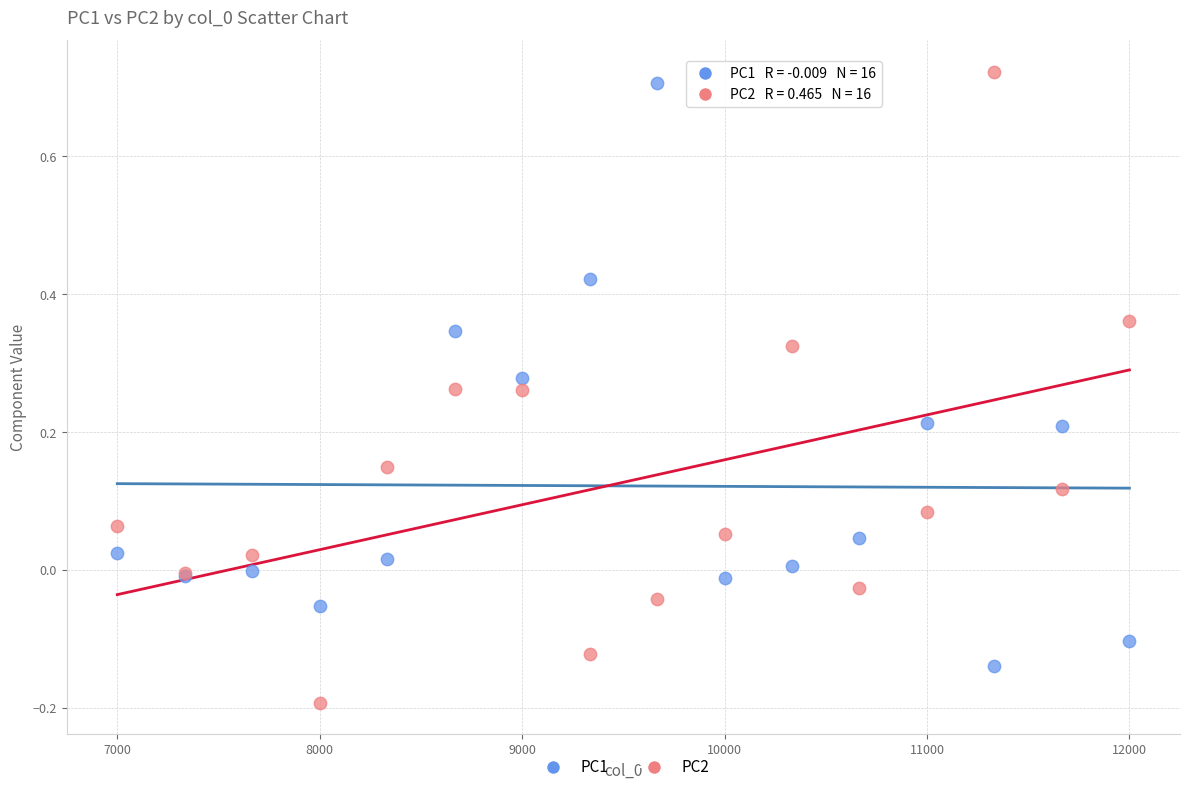

What is the X range (max minus min) for the scatter plot?

5000.0